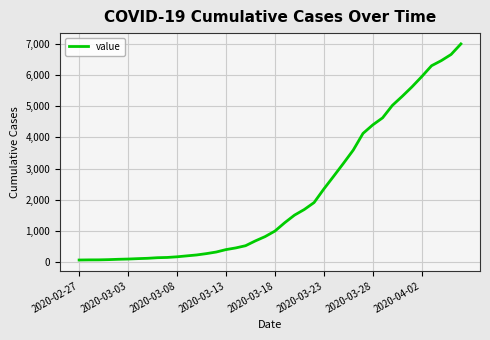

What is the greatest value displayed?

7004